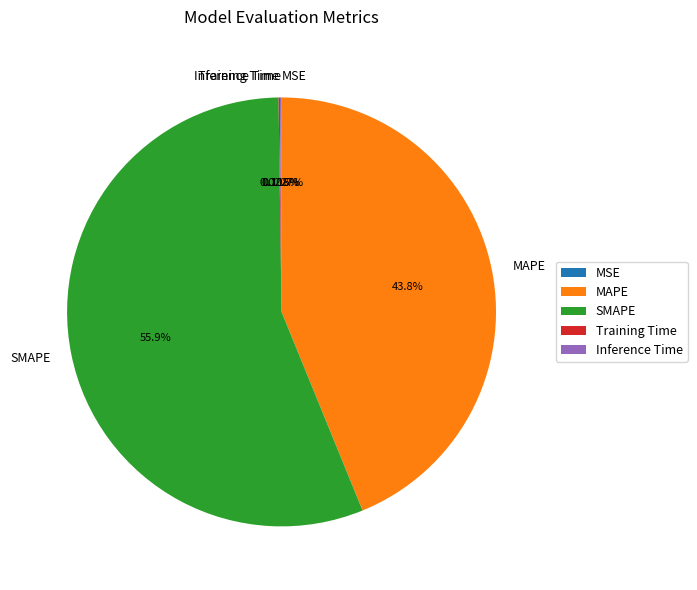

Which category has the biggest portion of the pie?

SMAPE